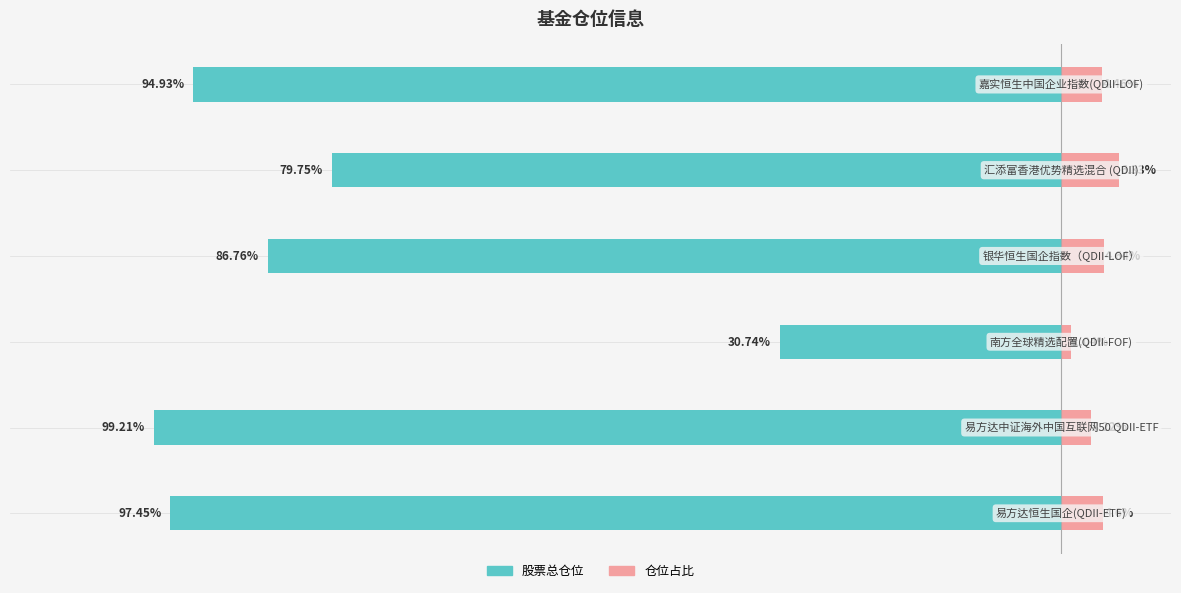

At 5, list the series in order from largest to smallest.

仓位占比, 股票总仓位